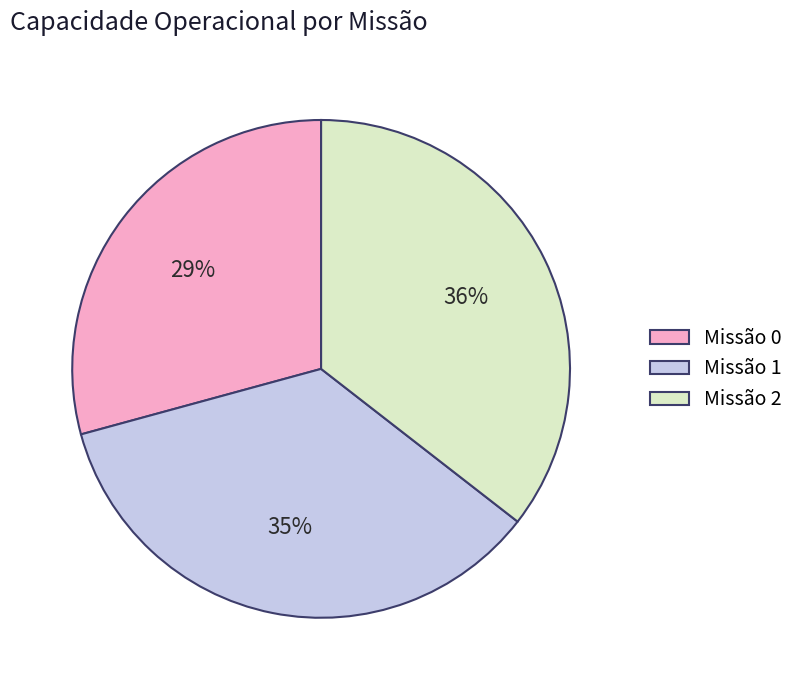

Is the sum of Missão 2 and Missão 0 greater than half?

Yes